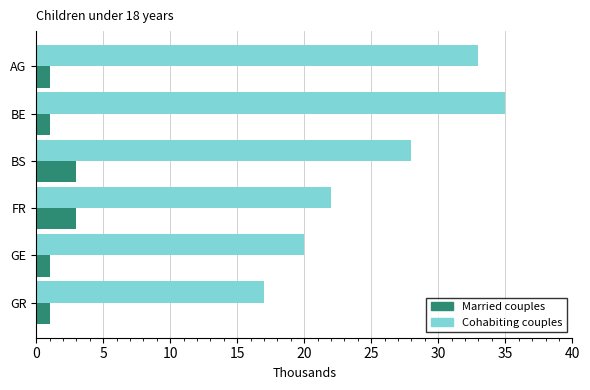

What are all the series names shown in the legend?

Married couples, Cohabiting couples